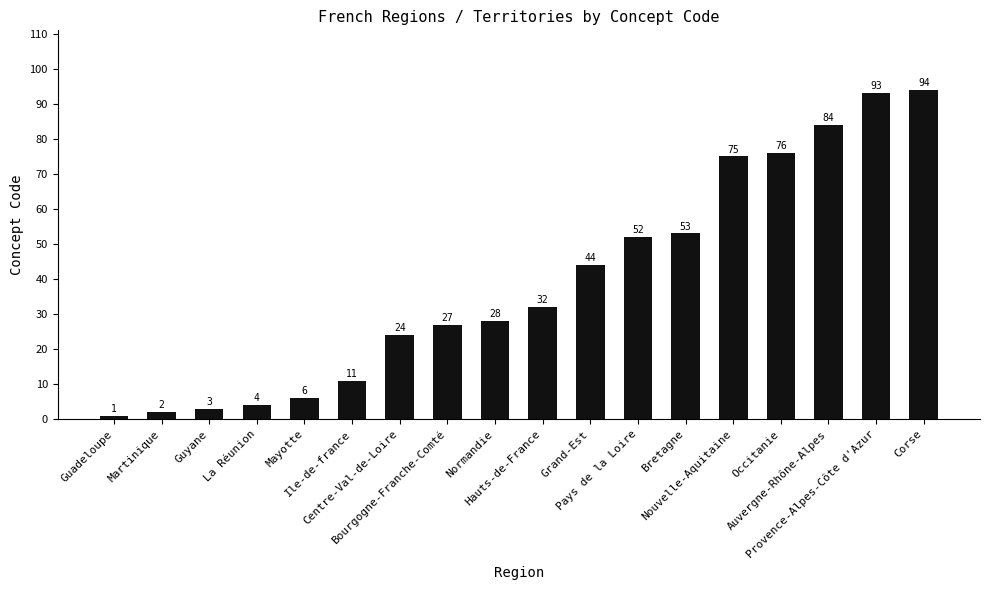

The value at Grand-Est is 44. True or false?

True